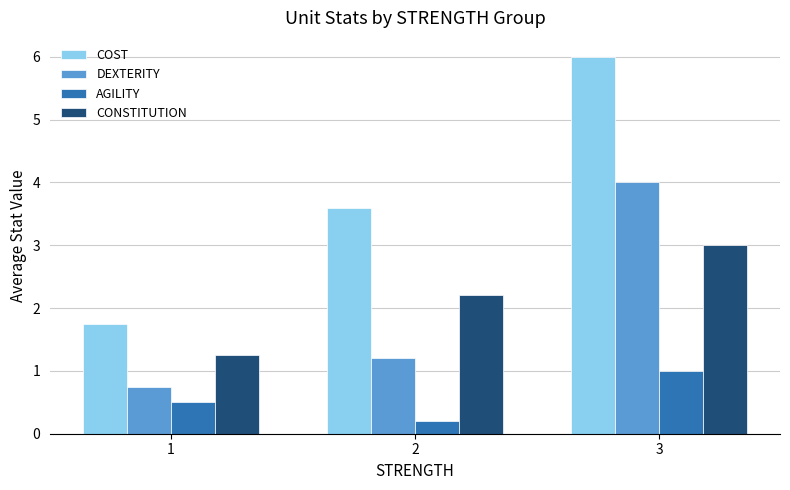

At how many categories does at least one series exceed 1?

3